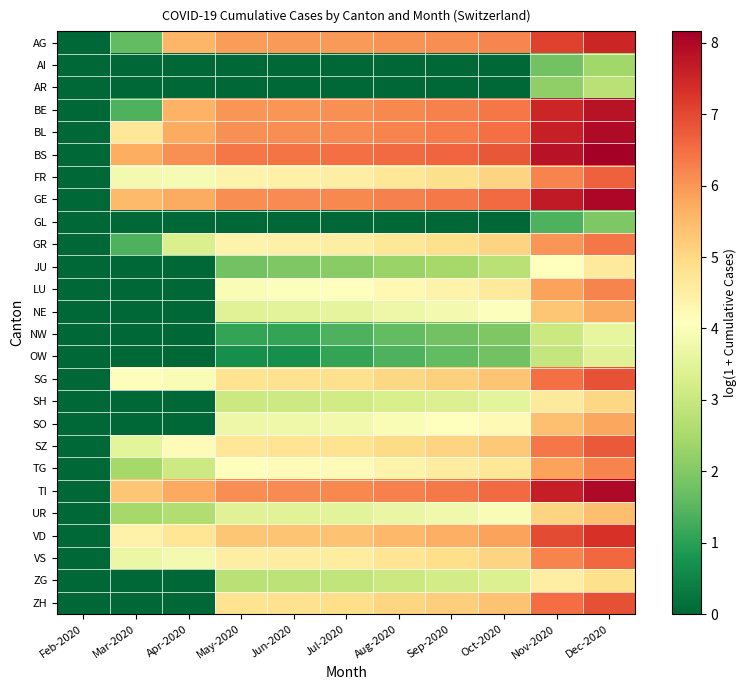

At which category is the sum across all series the highest?

Dec-2020